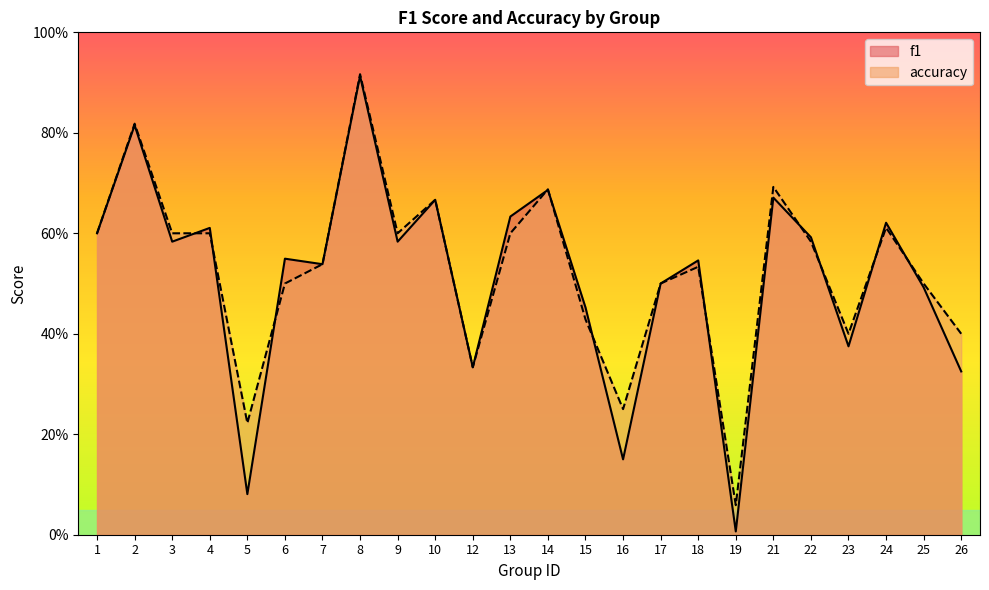

What is the sum of all accuracy values?

12.6